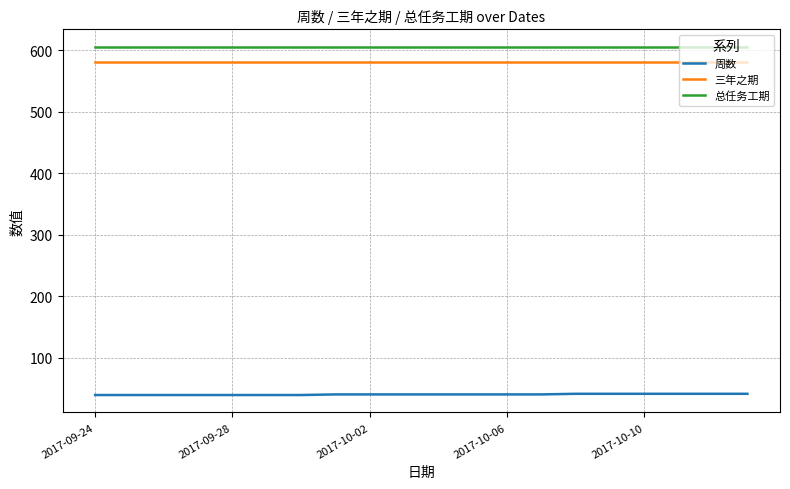

What are all the series names shown in the legend?

周数, 三年之期, 总任务工期